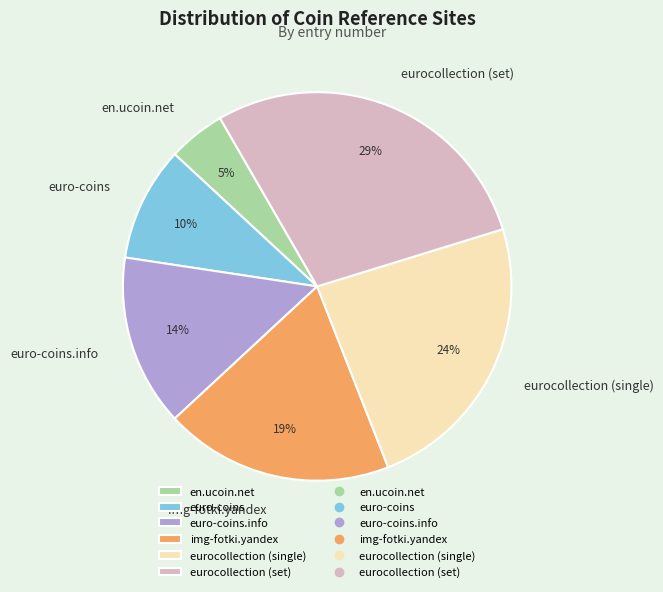

Between eurocollection (single) and en.ucoin.net, which is larger?

eurocollection (single)